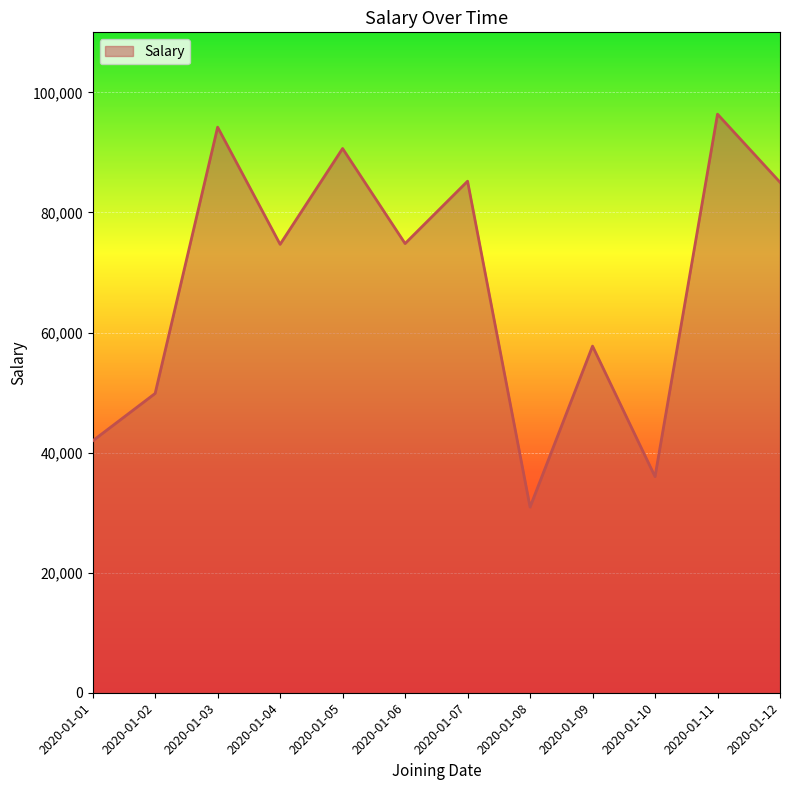

True or false: the data shows 41954 at 2020-01-01.

True